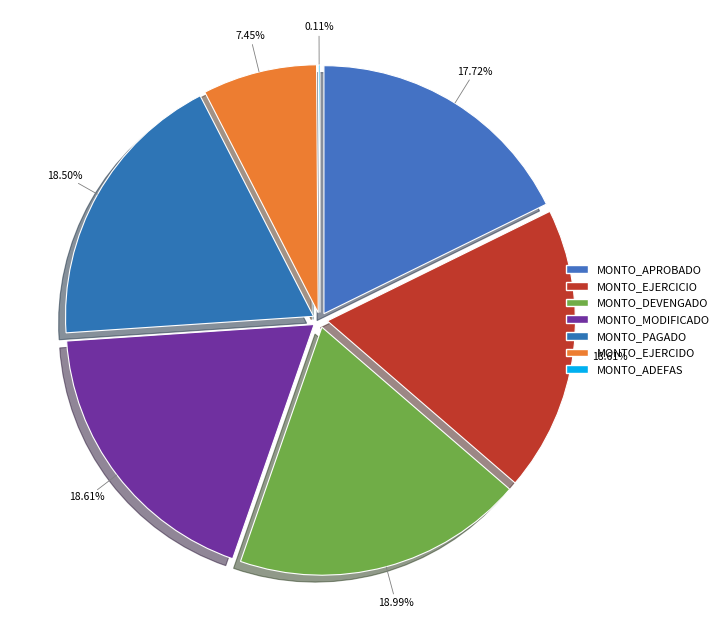

Which slice is the smallest?

MONTO_ADEFAS